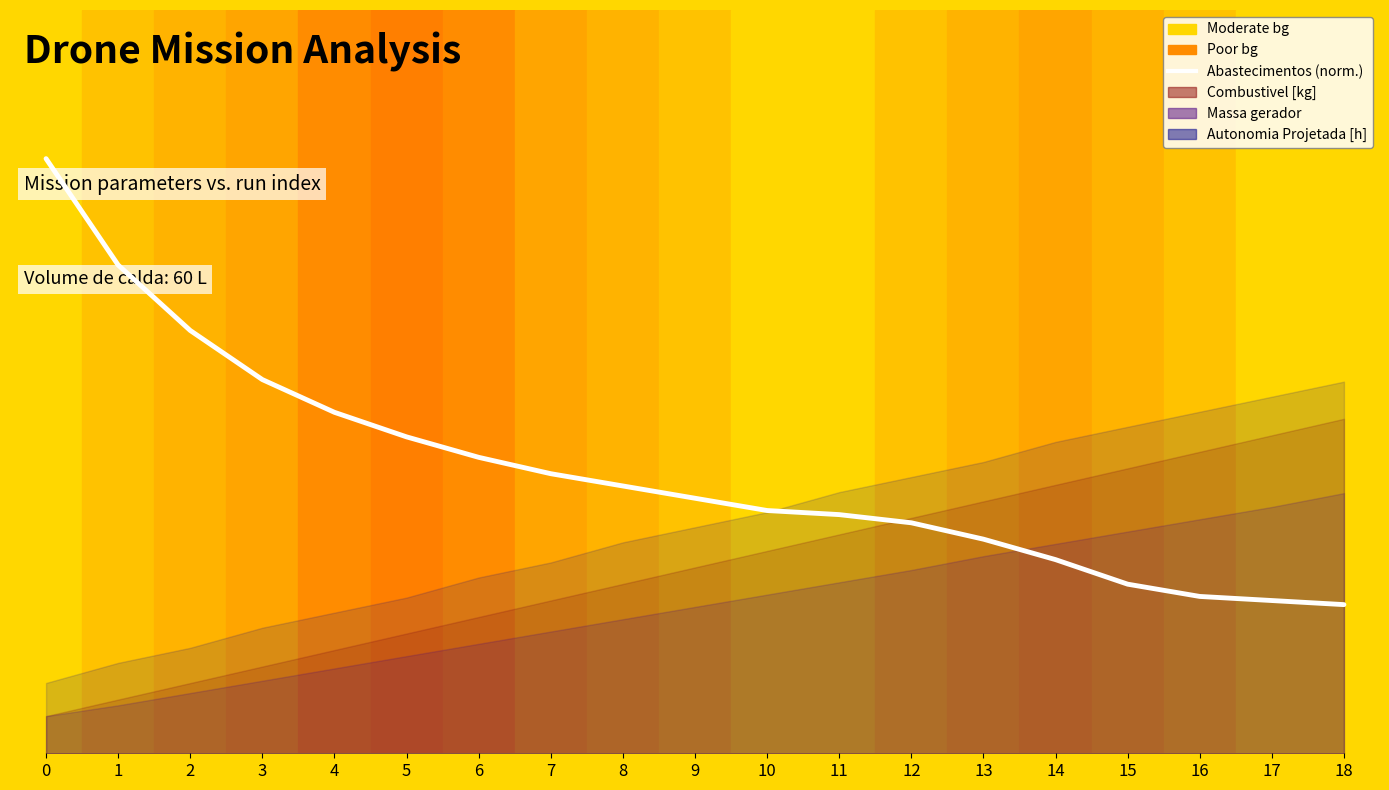

Between 8 and 17, which is larger?

8